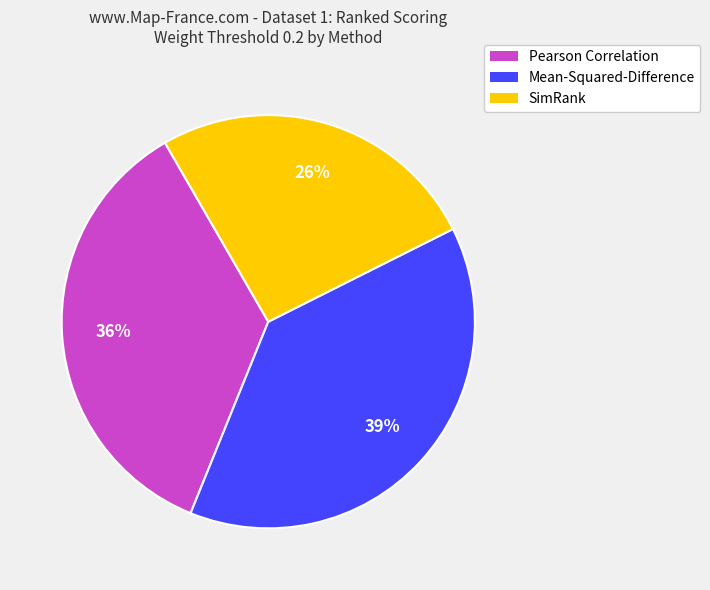

Is the sum of SimRank and Mean-Squared-Difference greater than half?

Yes